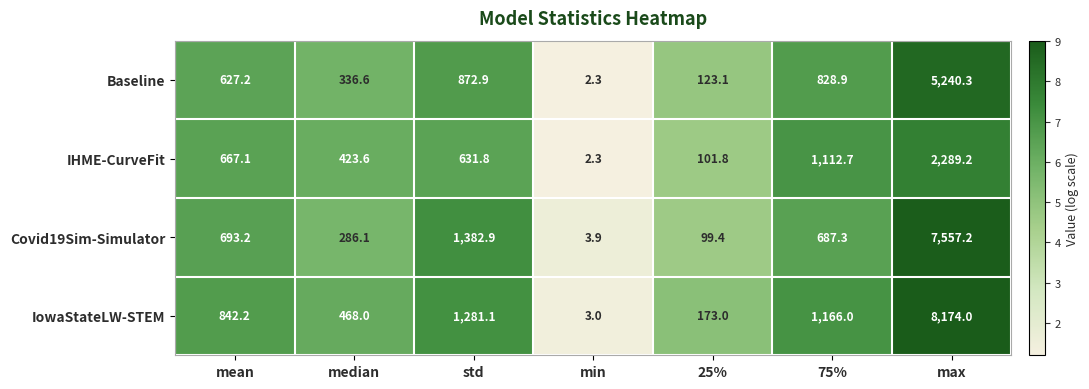

Which label corresponds to the largest value in the chart?

max